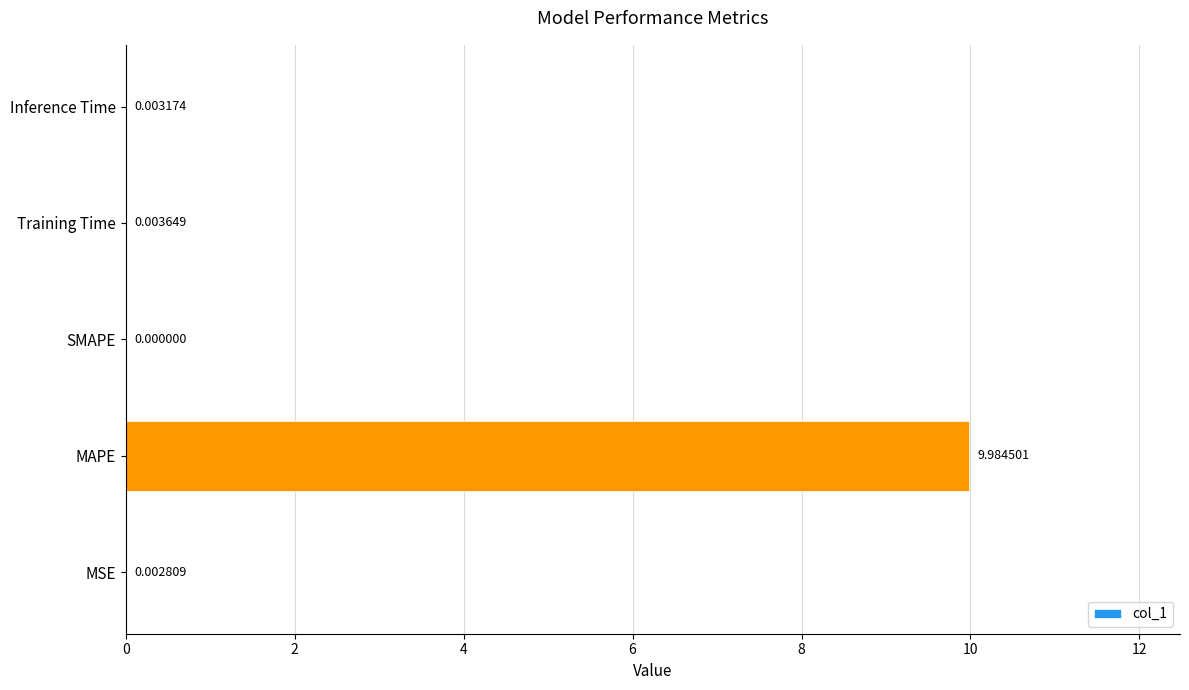

What is the change in value from MAPE to Inference Time?

-10.0